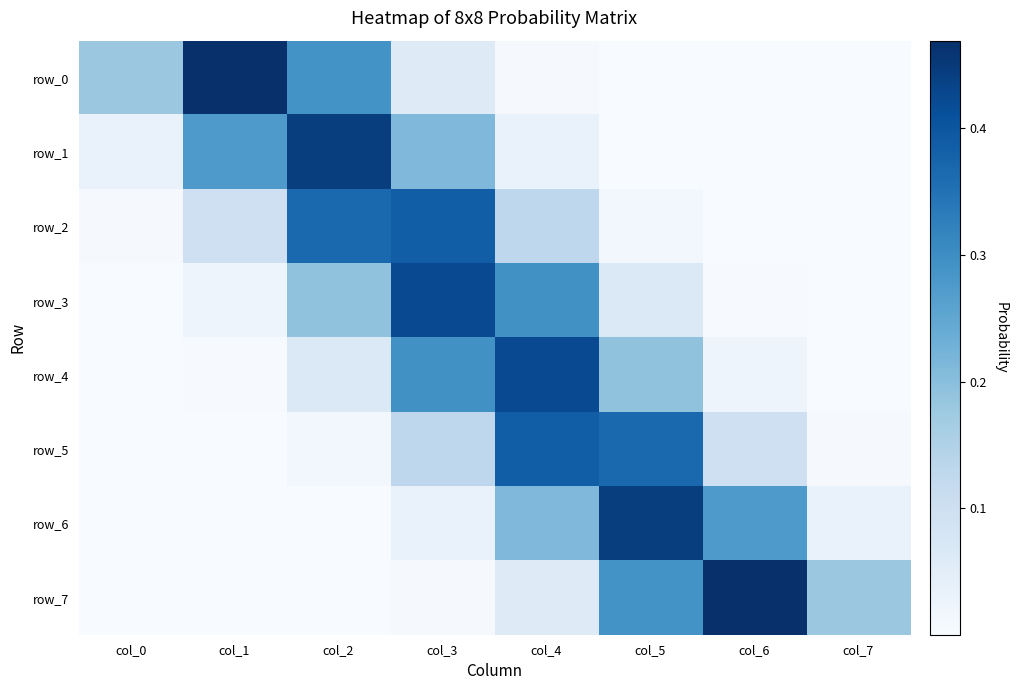

Which series has the widest spread of values?

row_7